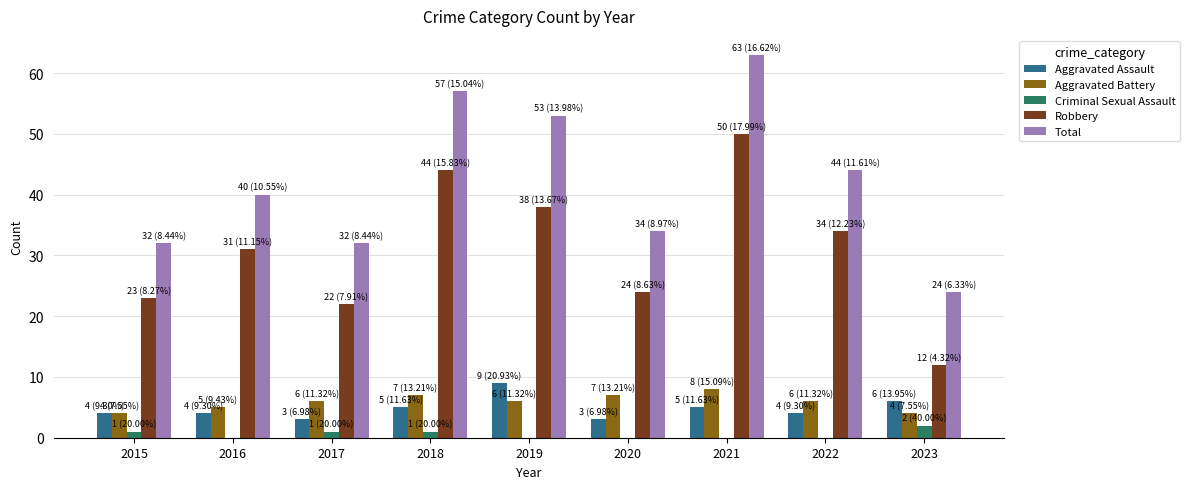

Which series has the largest total across all categories?

Total